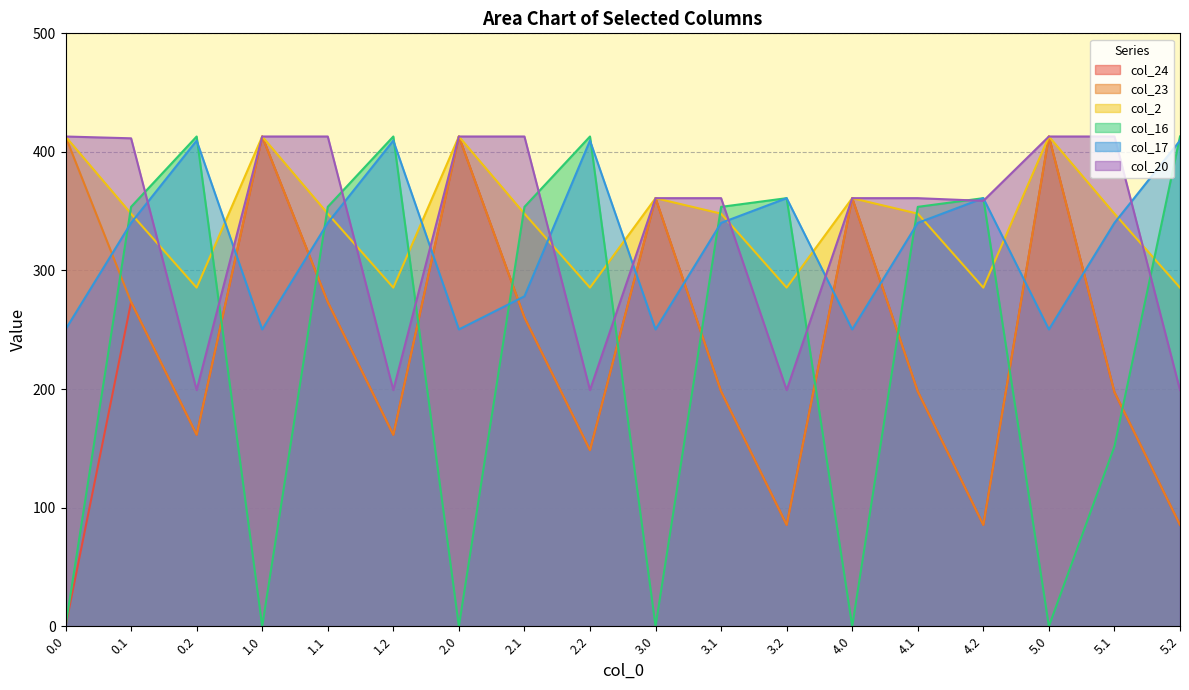

Between 0.1 and 5.2, which is larger?

0.1